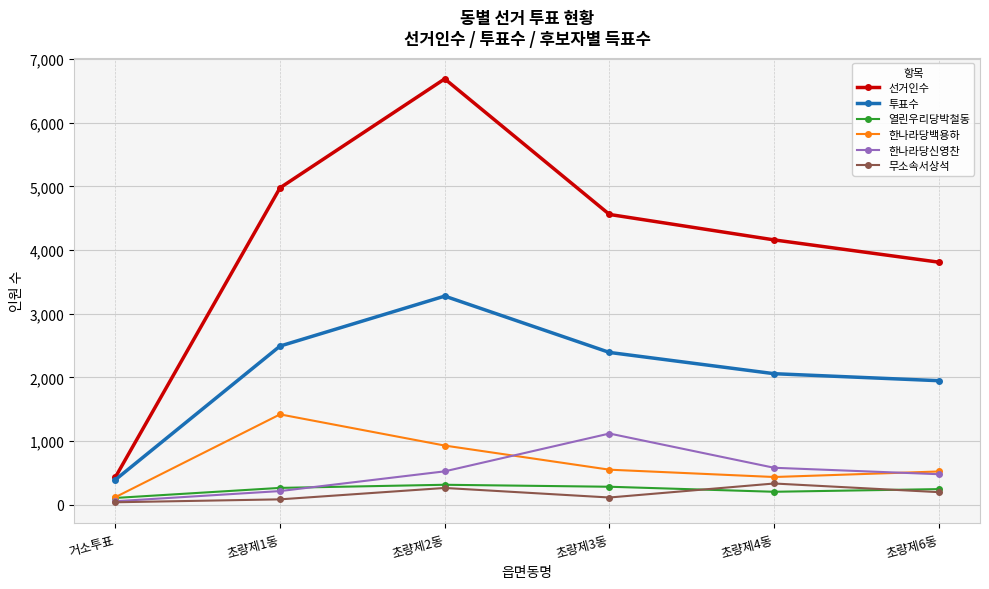

How many interior local peaks does the 투표수 series have?

1